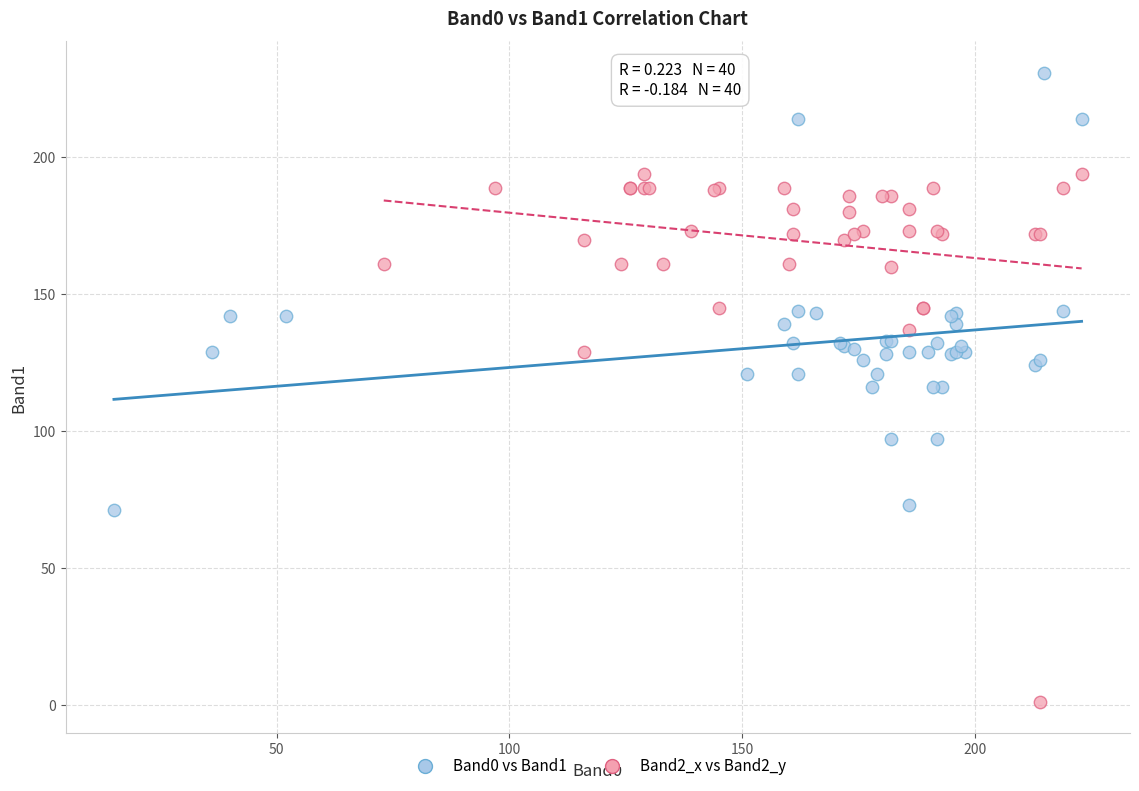

Which series reaches the maximum Y coordinate?

Band0 vs Band1